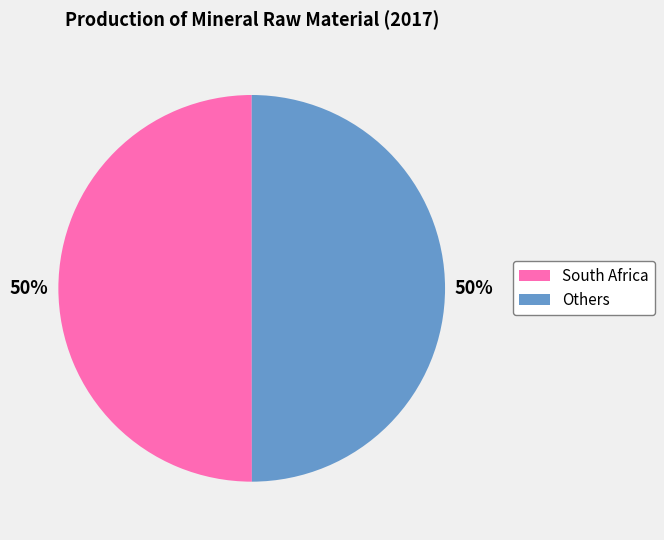

To the nearest percent, what is the average slice percentage?

50%